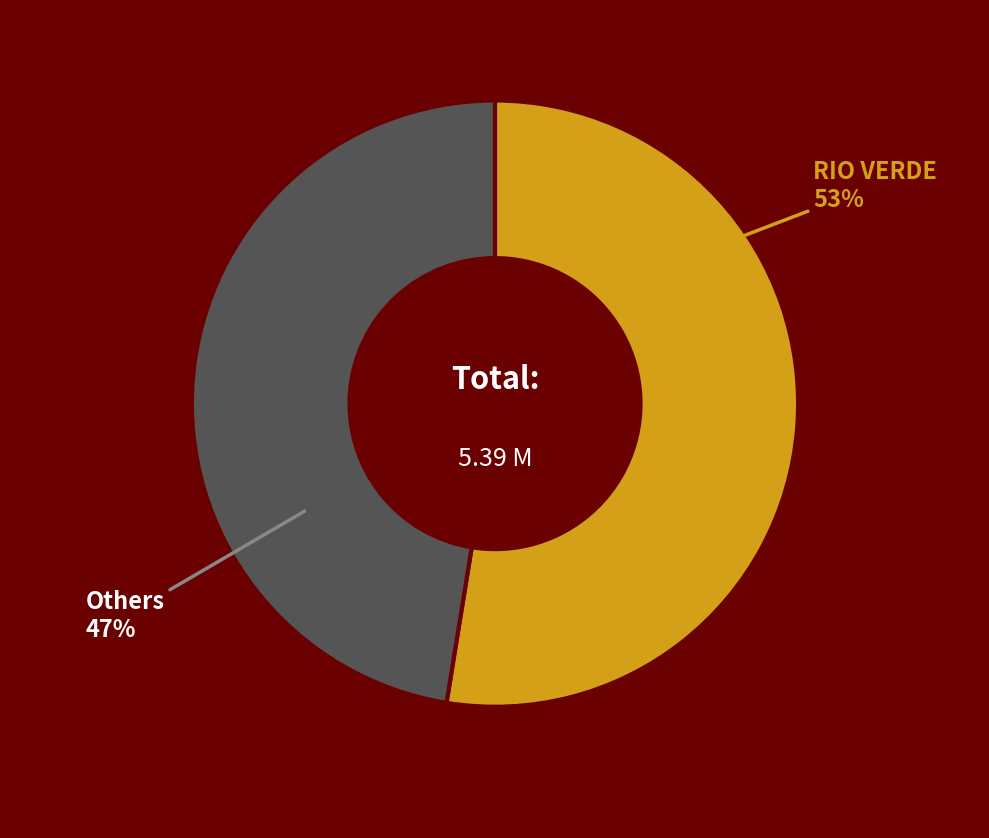

To the nearest percent, what is the average slice percentage?

50%